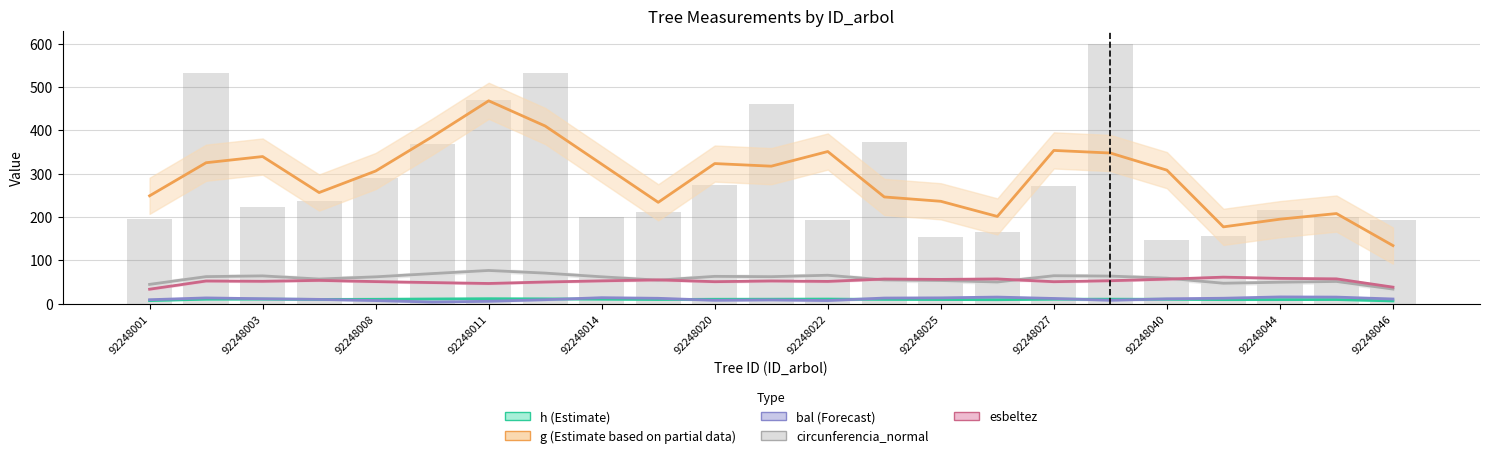

Which series has the largest range (max minus min)?

g (bars, scaled)